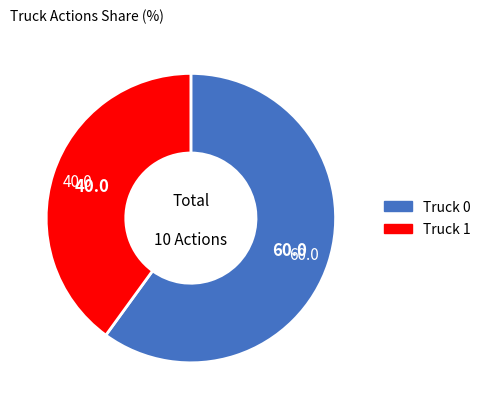

Rank the categories by value from lowest to highest.

Truck 1, Truck 0